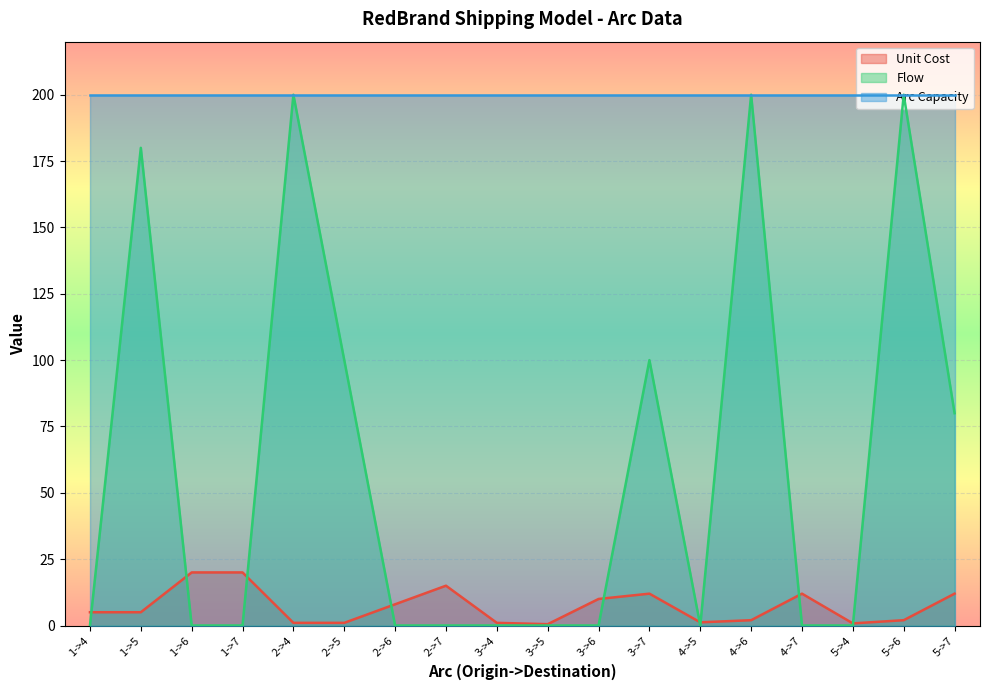

Is the value of Flow at 2->4 greater than the value of Unit Cost at 5->7?

Yes